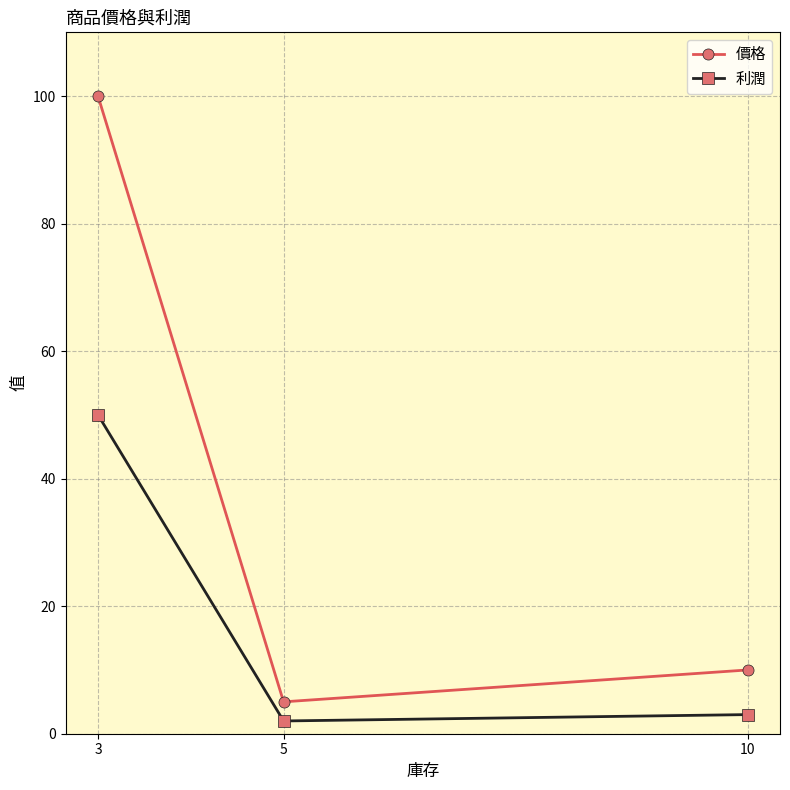

Reading left to right, extract all data points from this chart.

價格: 3=100	5=5	10=10
利潤: 3=50	5=2	10=3